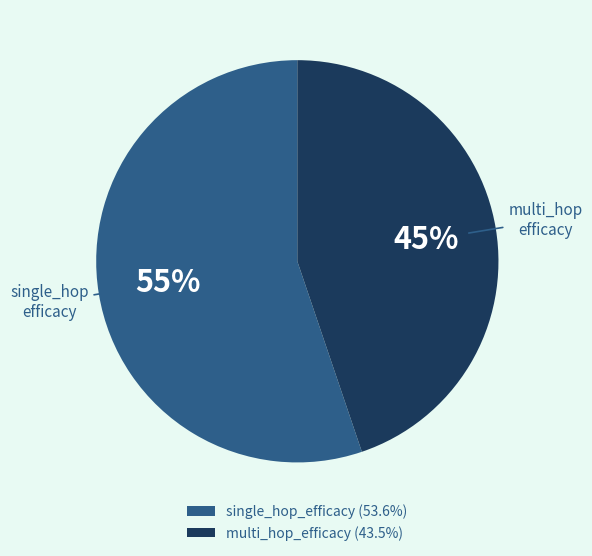

Combined, do multi_hop_efficacy (43.5%) and single_hop_efficacy (53.6%) account for over 50%?

Yes